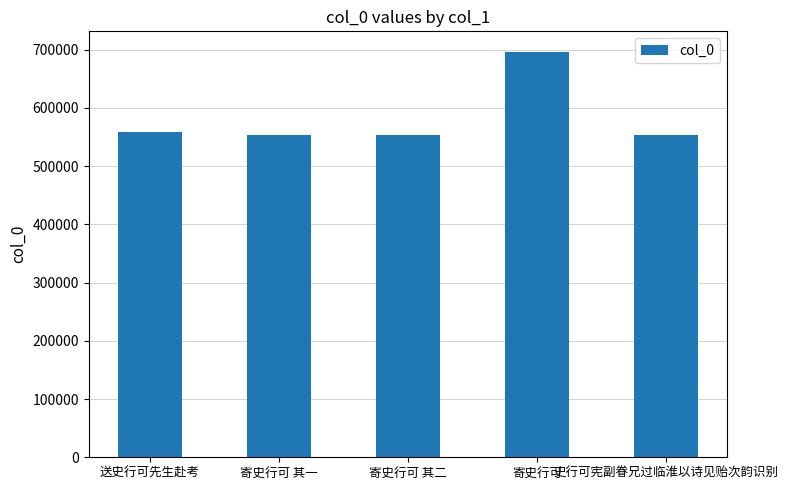

Are the bars grouped side by side (vs. stacked)?

No